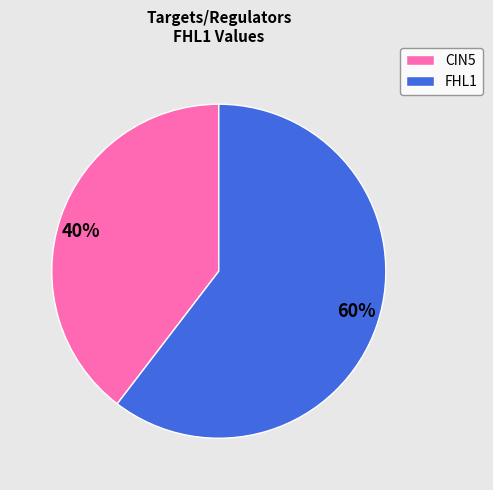

How many segments does this pie chart have?

2